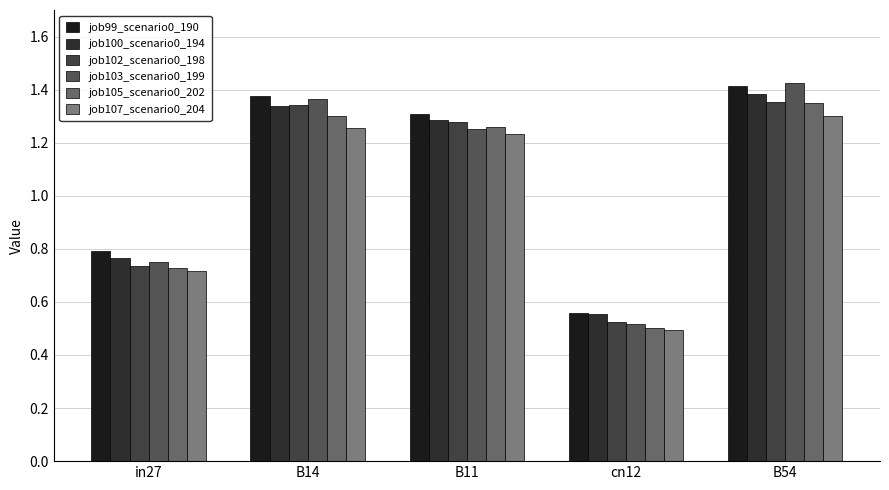

Is it true that job103_scenario0_199 equals 0.5 at cn12?

True